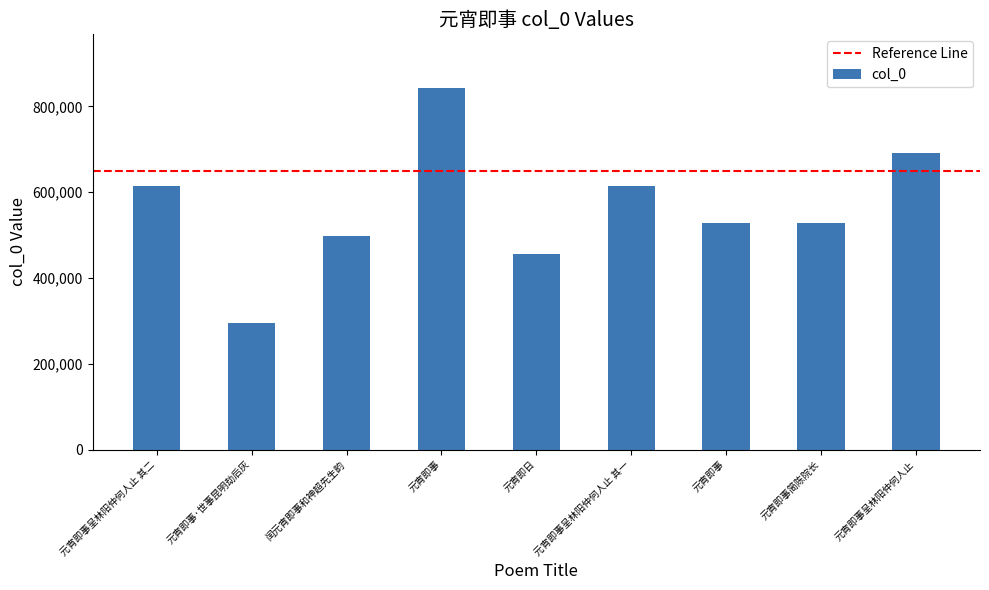

Does the chart contain stacked bars?

No